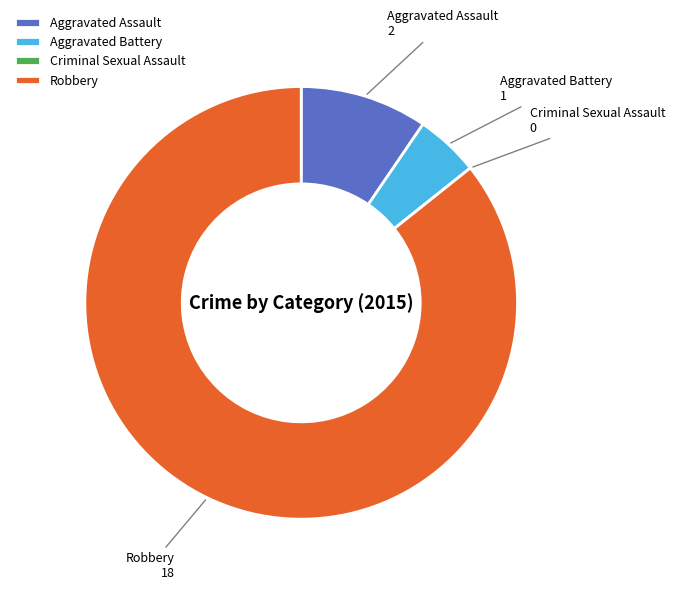

Is there any slice that represents more than half of the pie?

Yes